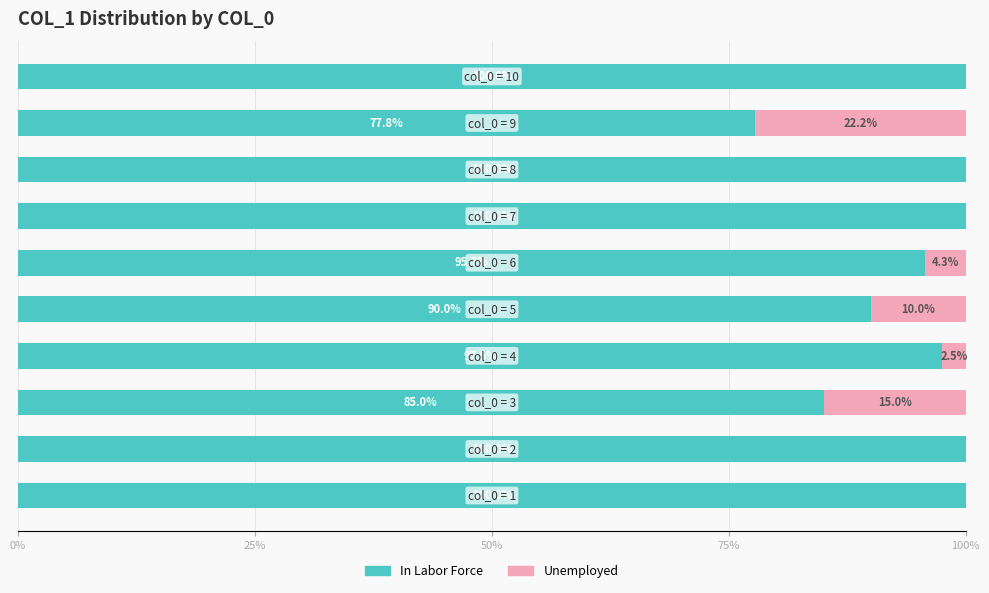

How many distinct data groups are displayed?

2